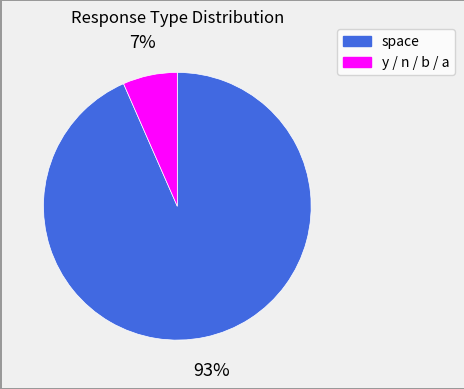

Is there a majority slice in this chart?

Yes